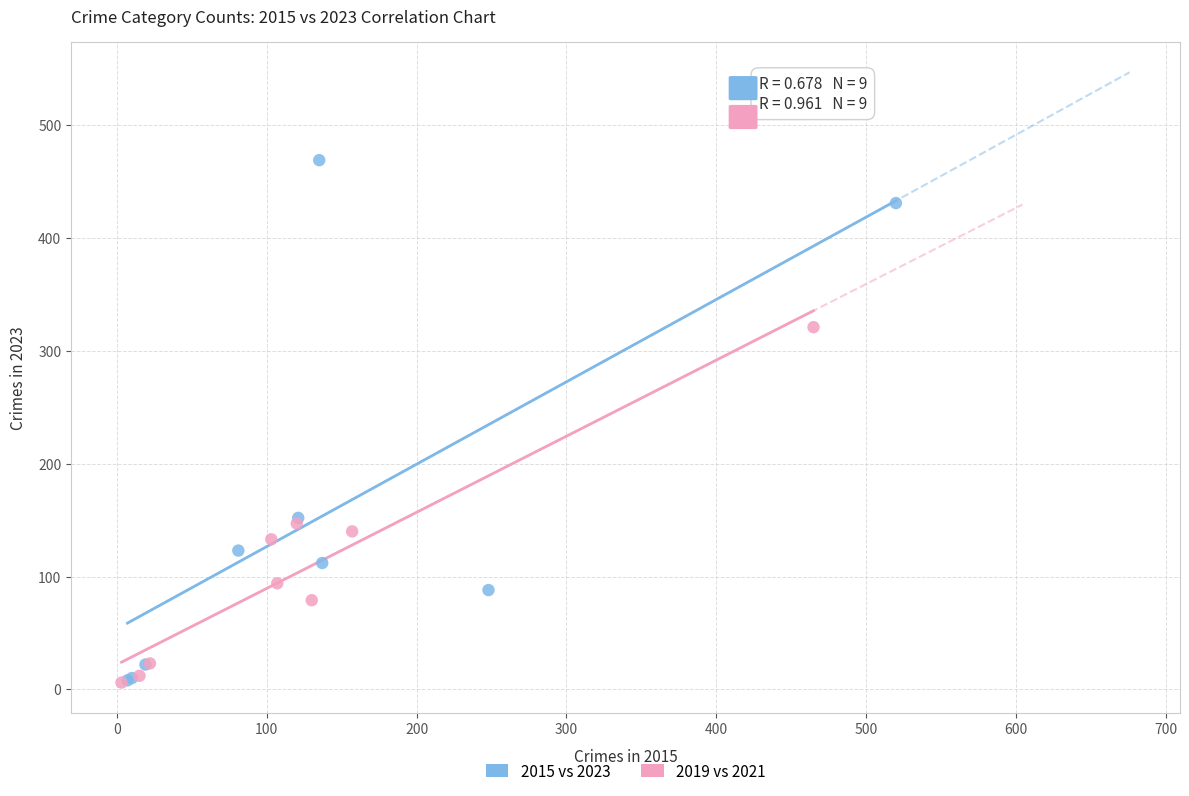

Which series has the largest Y range (max minus min)?

2015 vs 2023